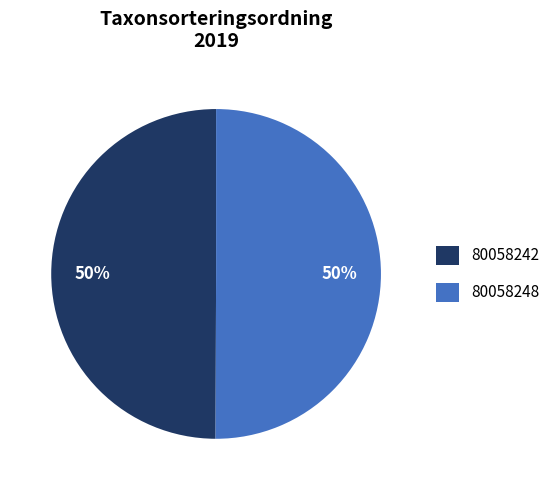

To the nearest percent, what portion does 80058242 represent?

50%